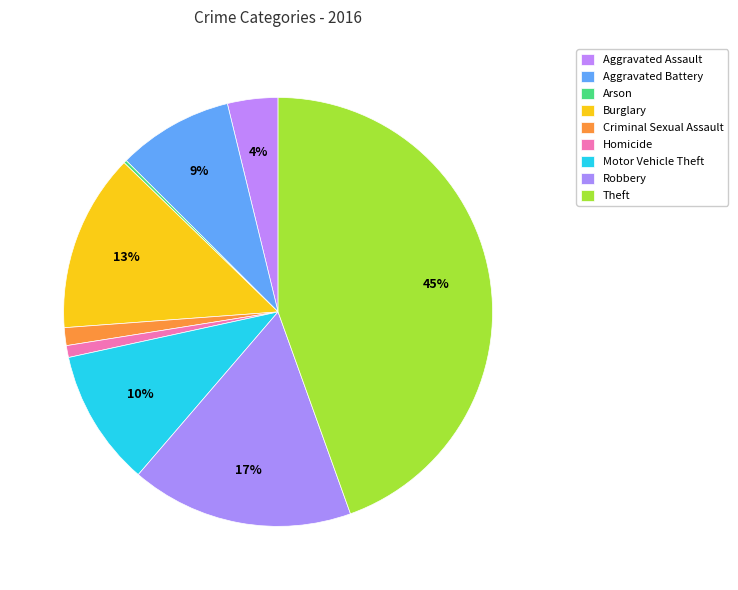

What percentage is the Theft slice, to the nearest percent?

45%